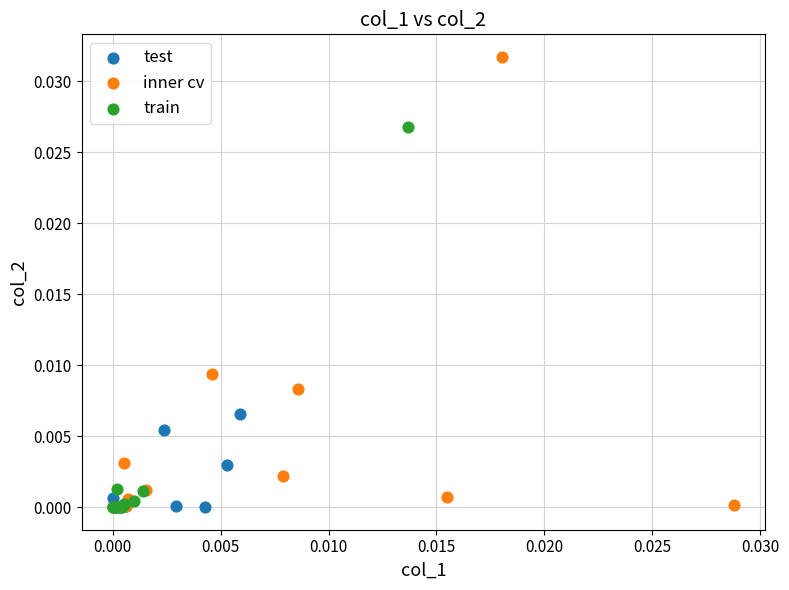

What are all the series names shown in the legend?

test, inner cv, train